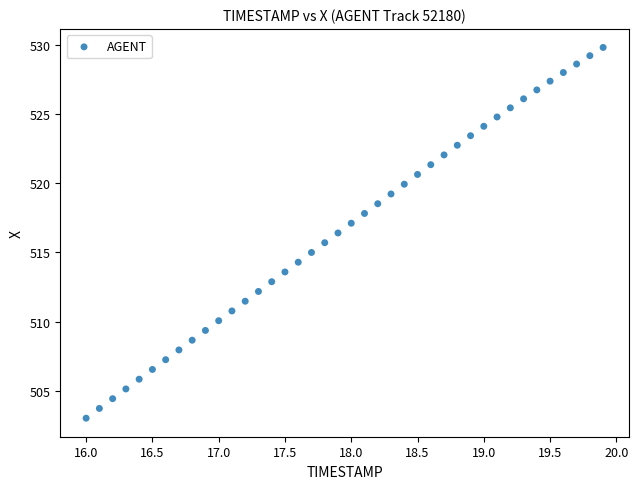

What is the range of X values (max minus min)?

3.9